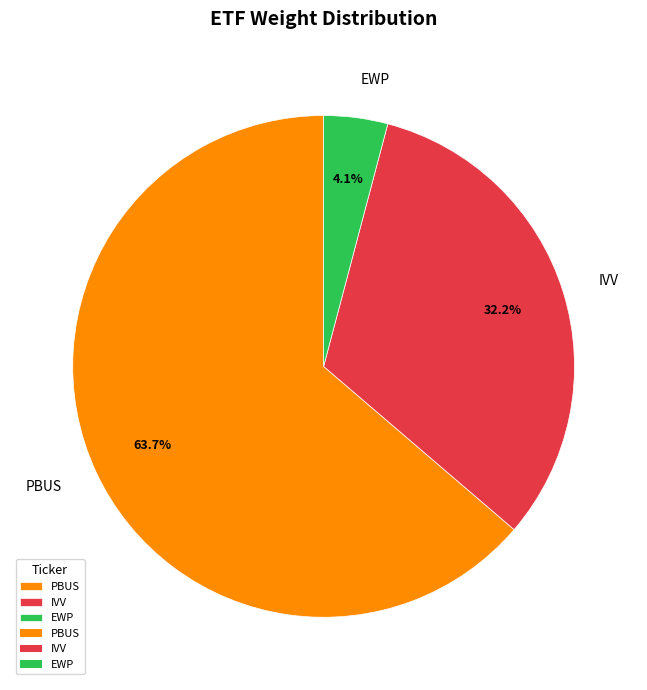

True or false: PBUS accounts for 64% of the total.

True